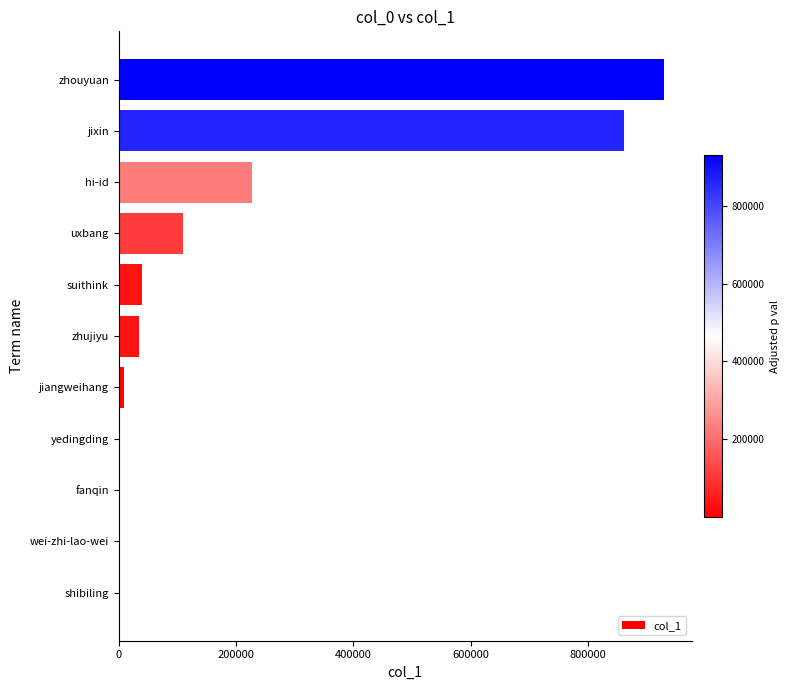

Approximately how many times larger is the value at uxbang compared to hi-id?

0.5